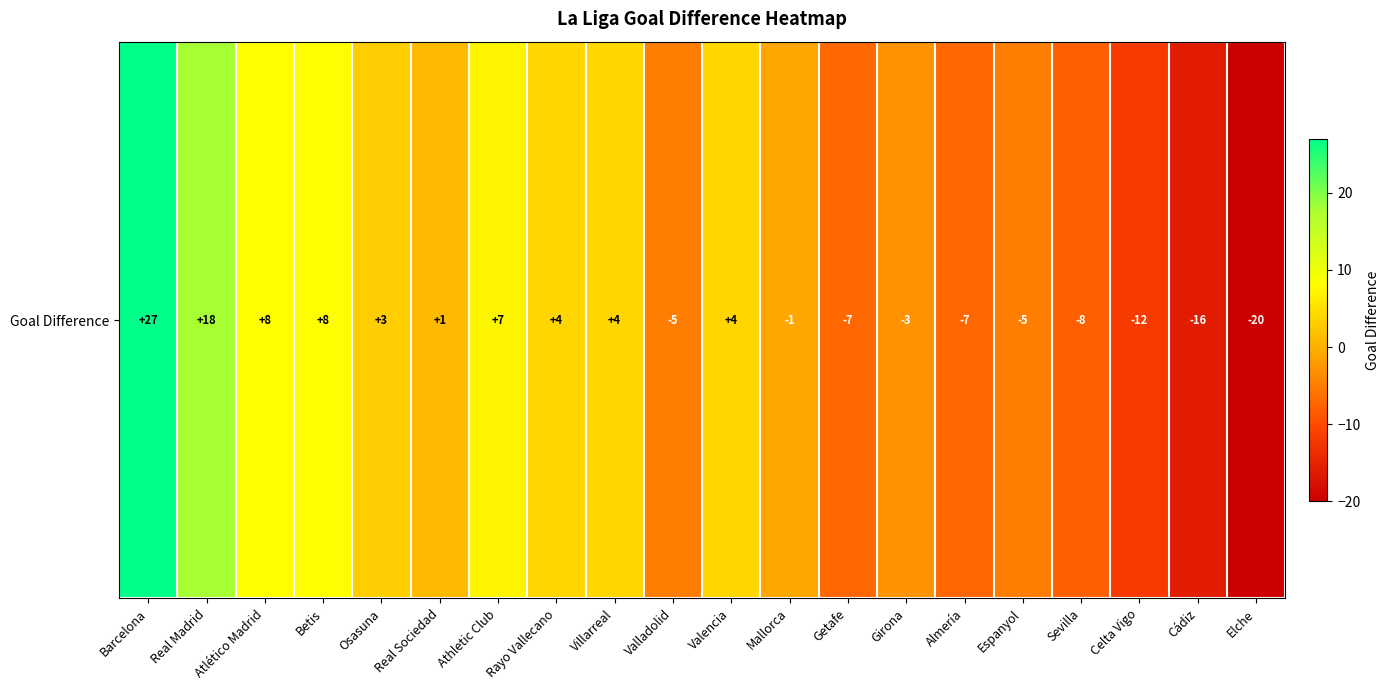

The chart shows a value of 4 at Real Madrid. True or false?

False